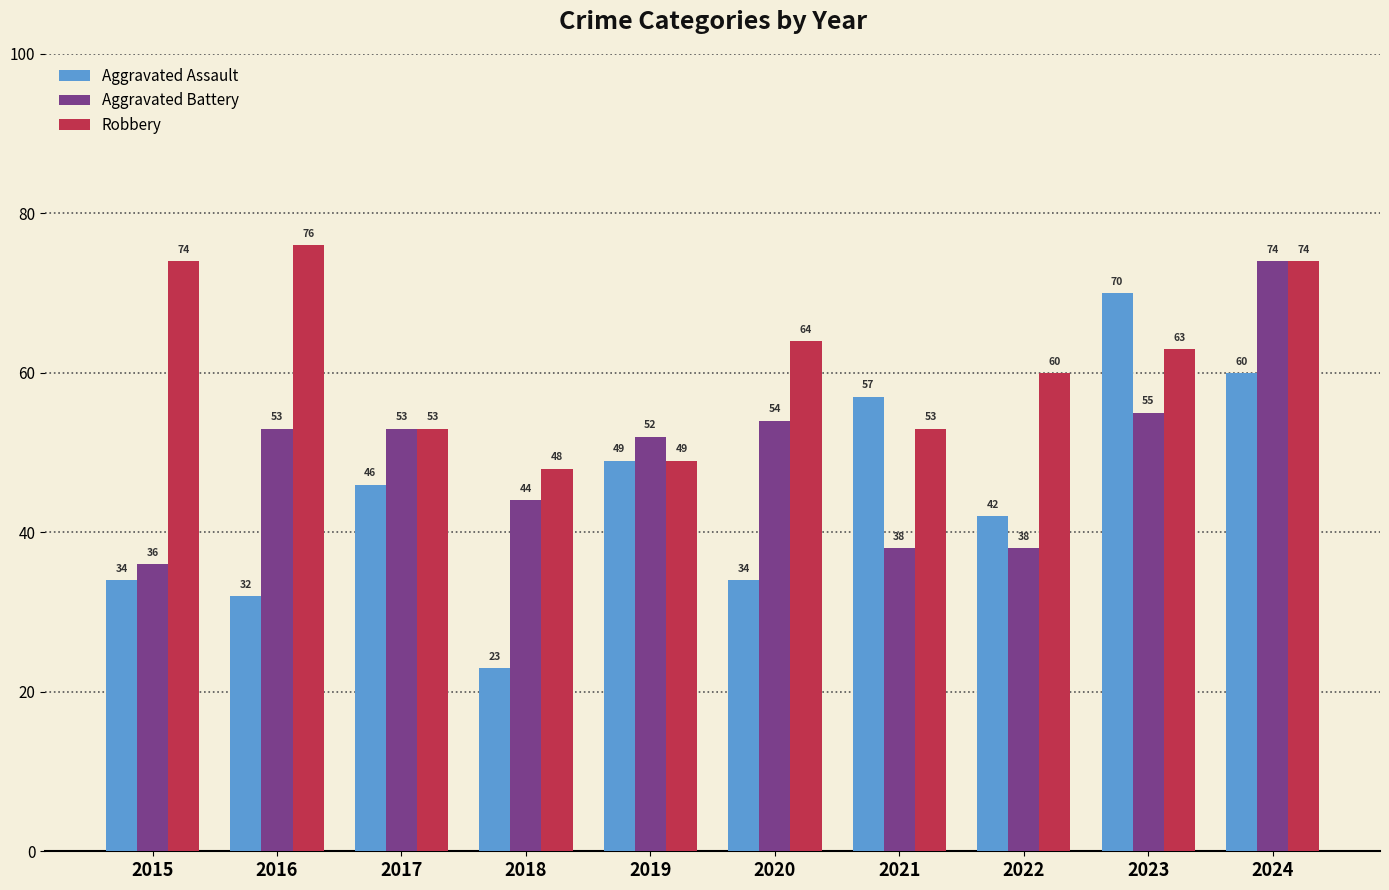

What is the total value across all series at 2018?

115